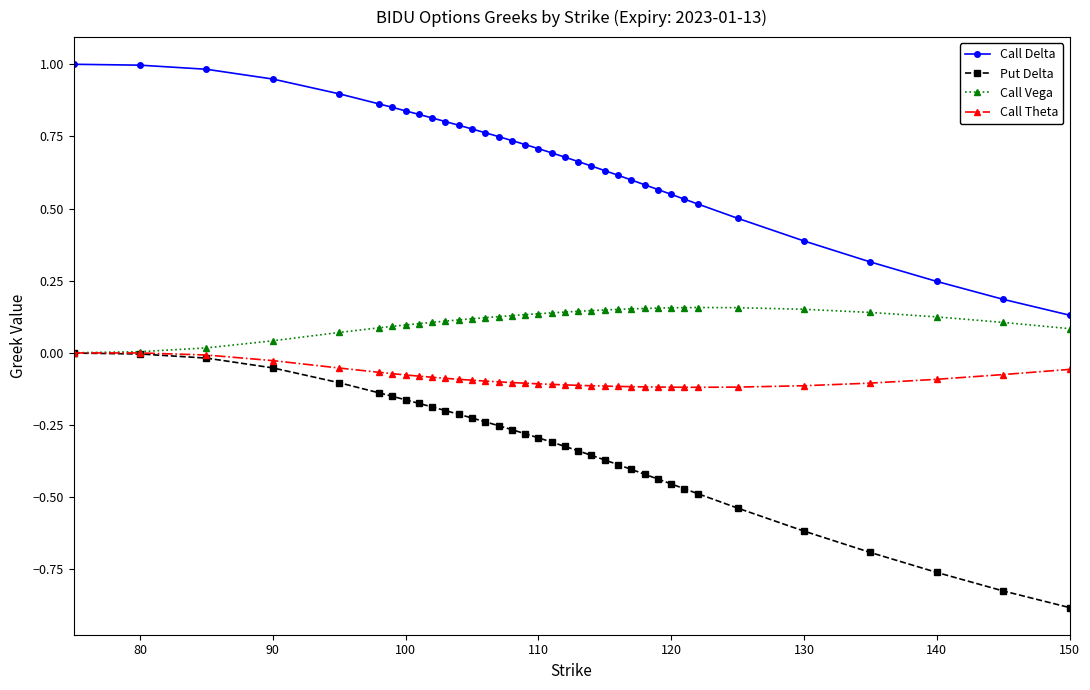

True or false: Call Vega and Call Delta cross at least once.

False